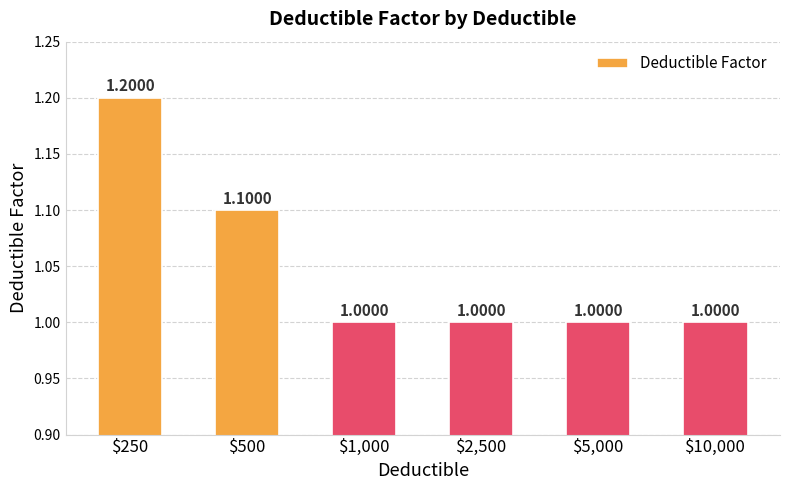

What is the difference between the values at $250 and $5,000?

0.2